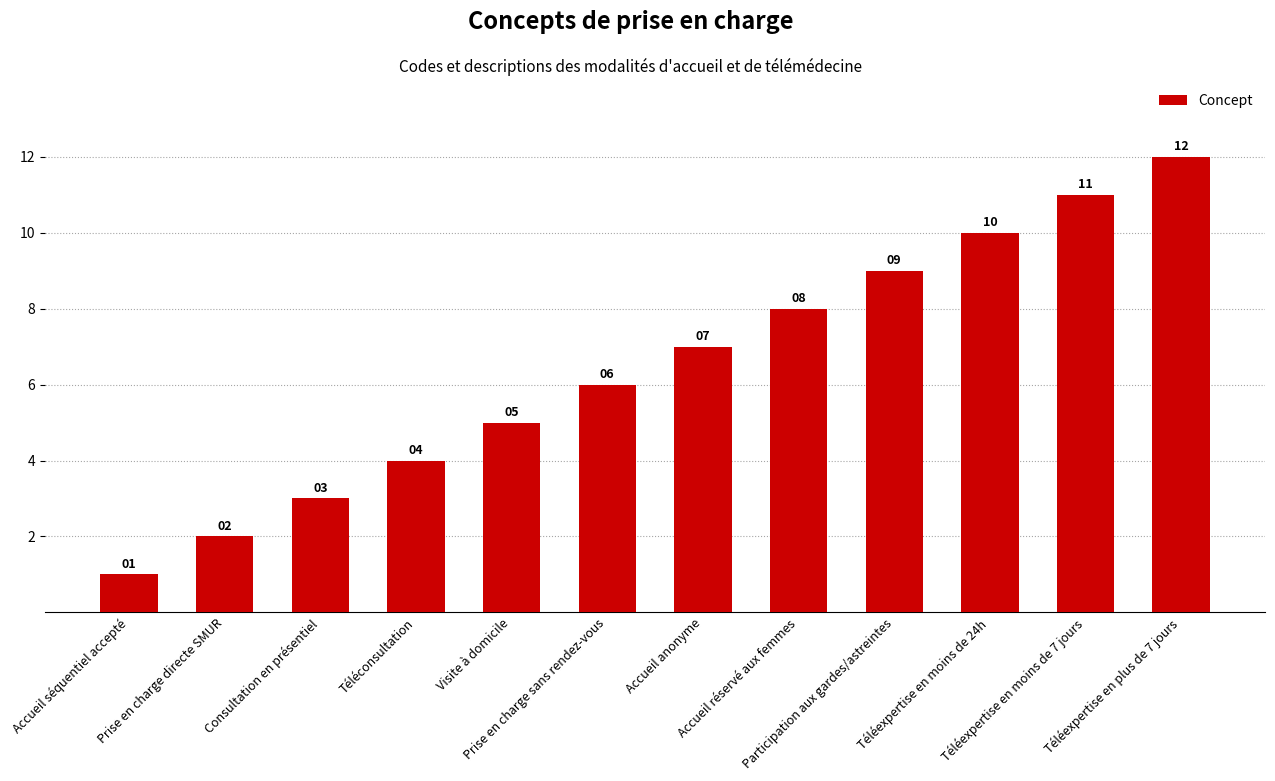

What is the change in value from Prise en charge sans rendez-vous to Téléexpertise en plus de 7 jours?

+6